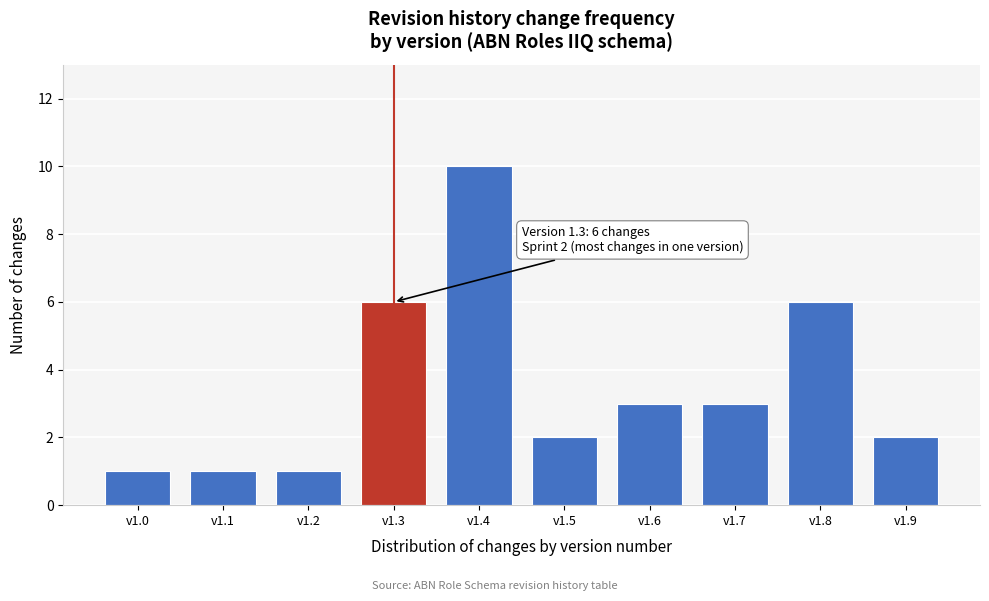

Reading left to right, transcribe all the data shown in this chart.

v1.0=1	v1.1=1	v1.2=1	v1.3=6	v1.4=10	v1.5=2	v1.6=3	v1.7=3	v1.8=6	v1.9=2